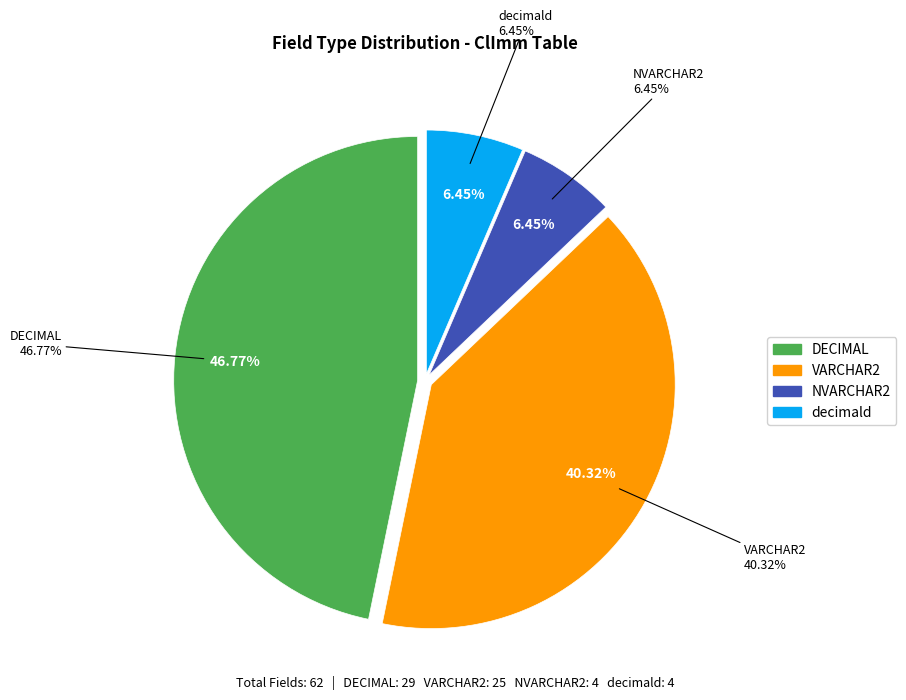

How many segments does this pie chart have?

4